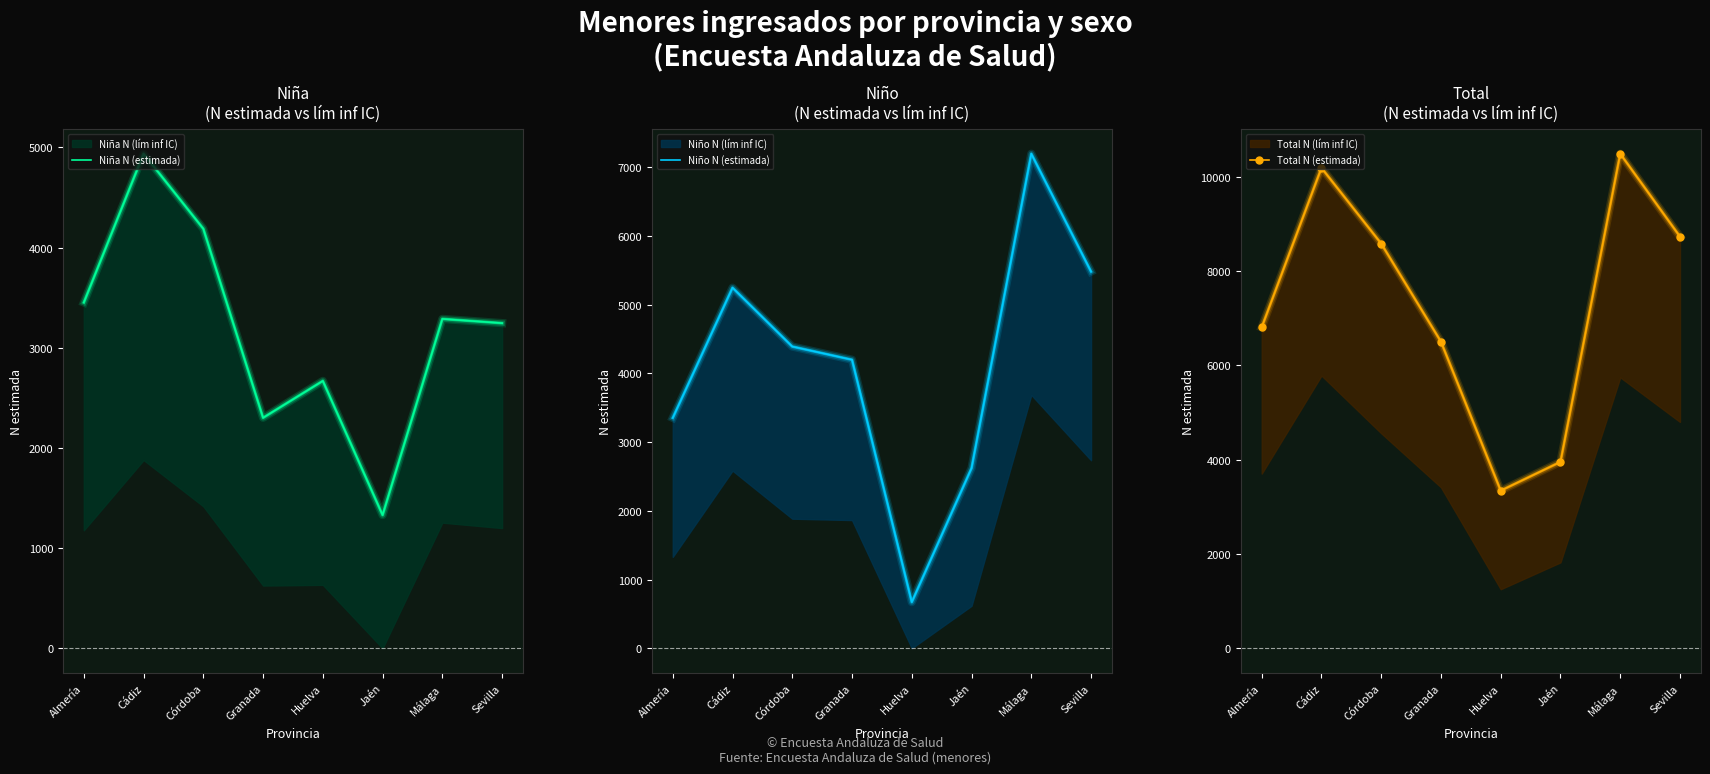

What is the smallest value displayed?

672